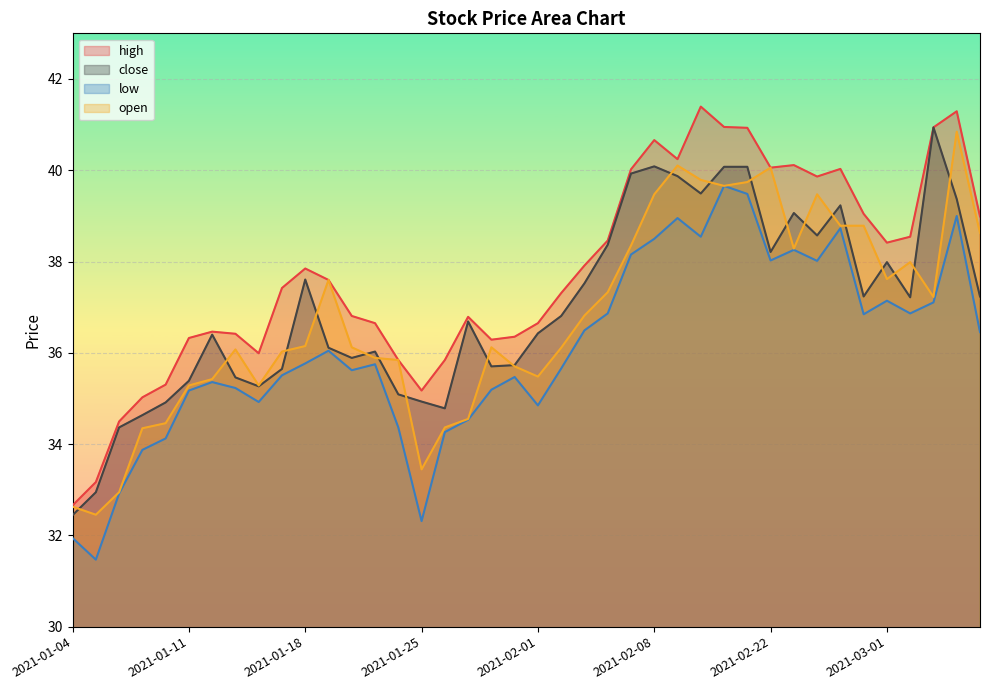

Where is the first local maximum for open?

2021-01-13